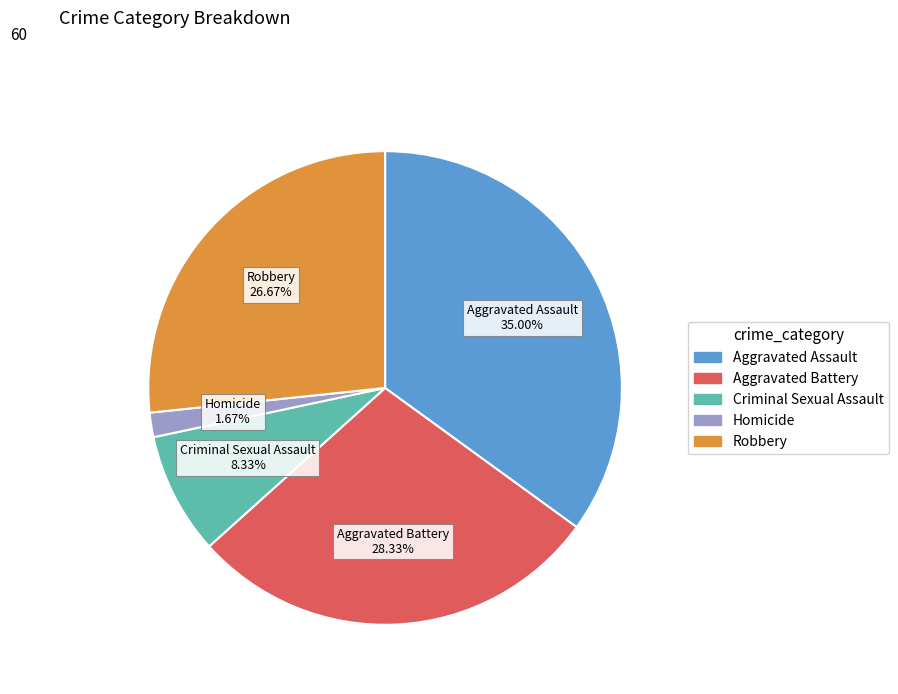

Is it true that Criminal Sexual Assault is 2% of the pie?

False